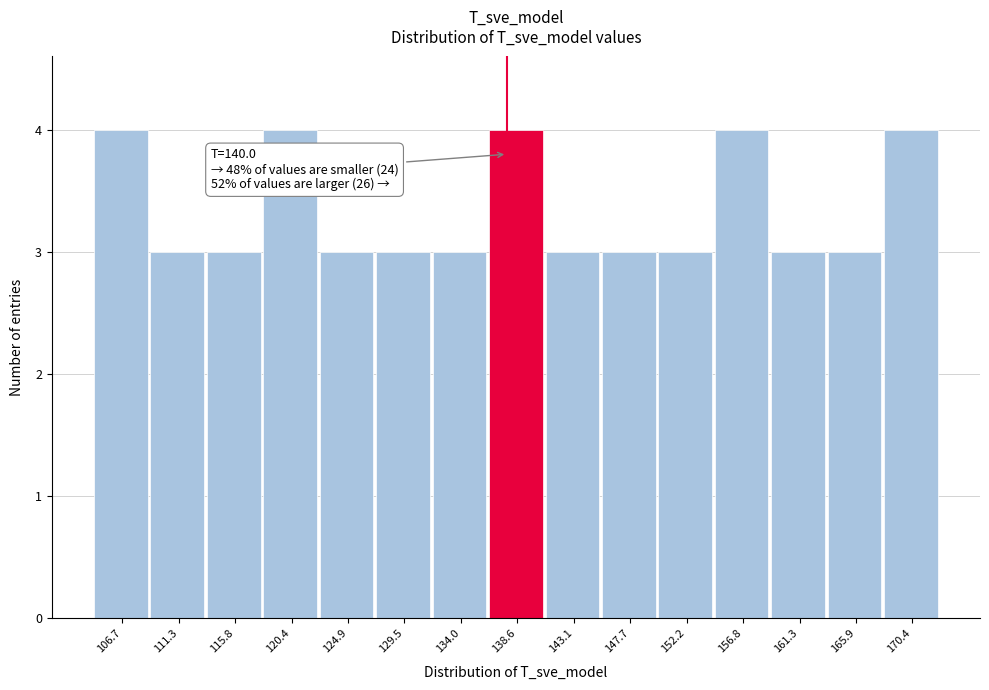

Reading left to right, what are all the values shown in this chart?

4	3	3	4	3	3	3	4	3	3	3	4	3	3	4